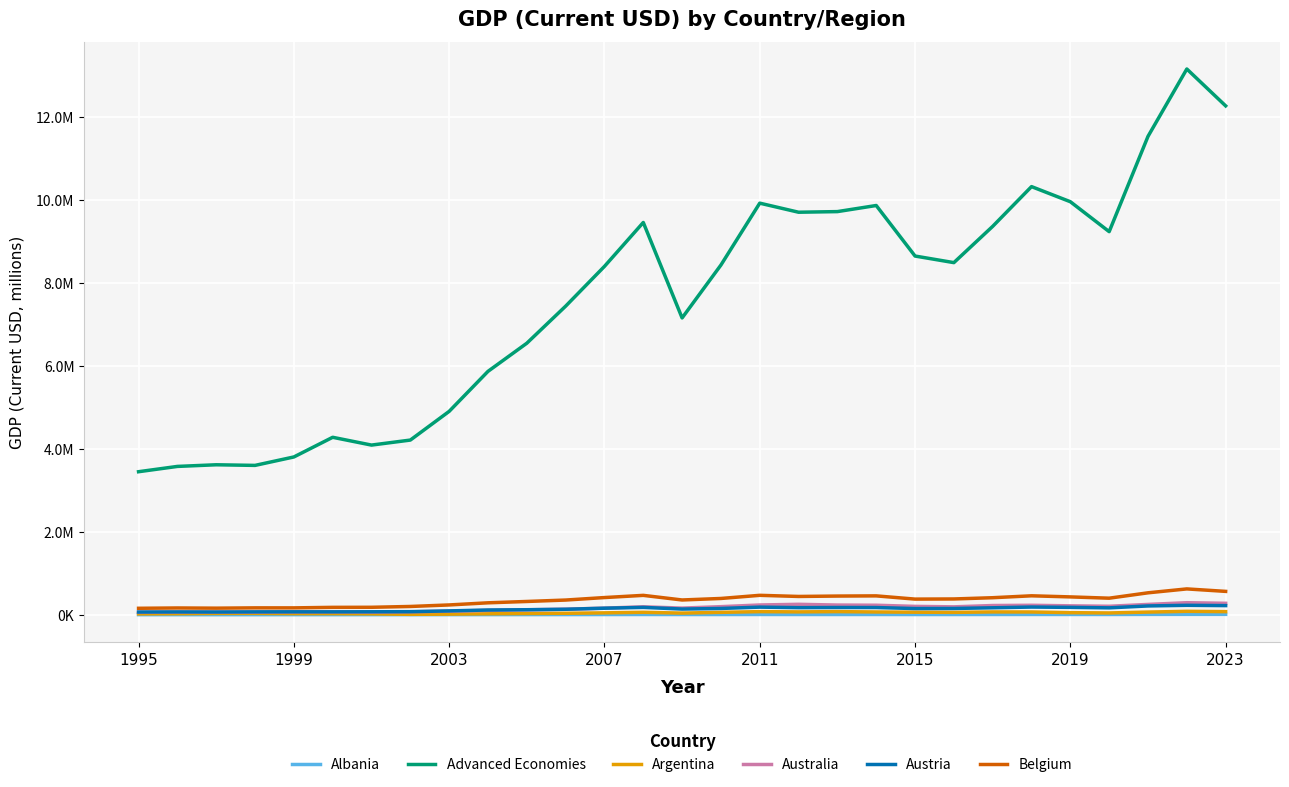

Does the chart have visible grid lines?

Yes